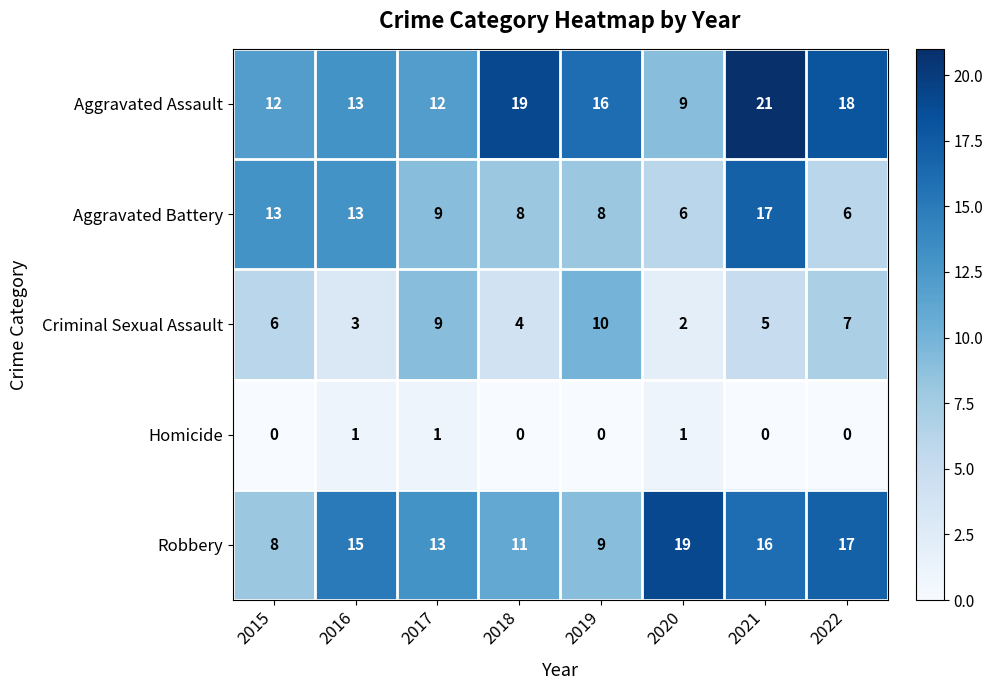

Which category has the highest value across all series?

2021